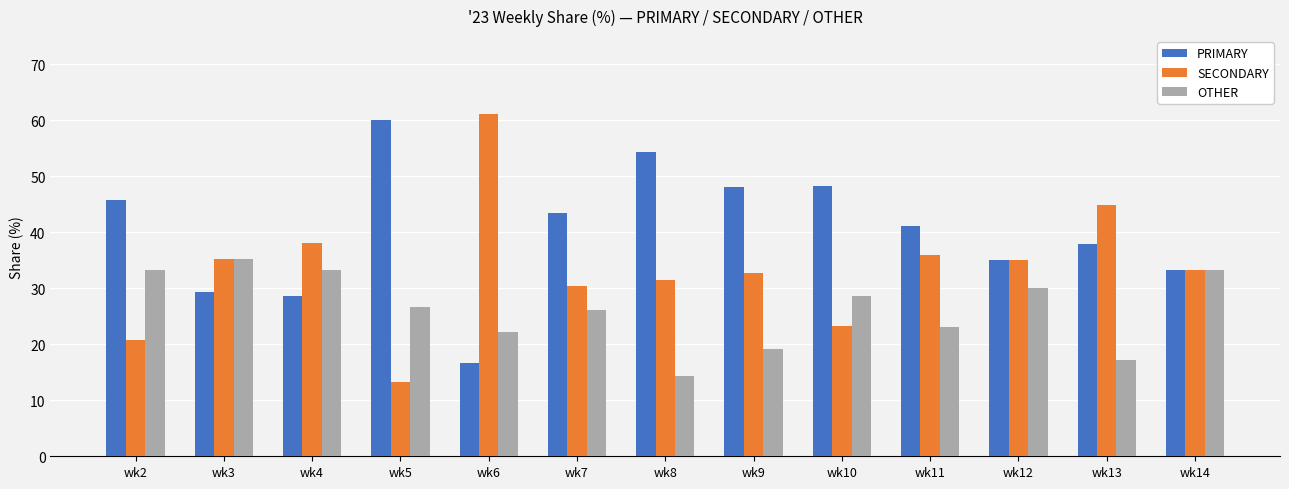

Is the value of SECONDARY at wk14 greater than the value of OTHER at wk5?

Yes